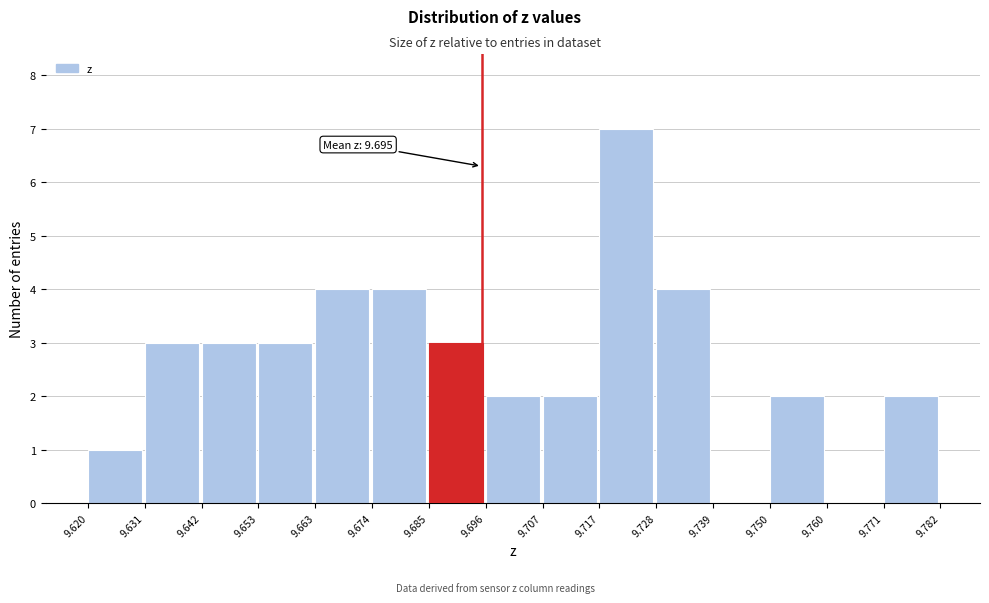

Which range on the x-axis has the tallest bar?

9.717 to 9.728